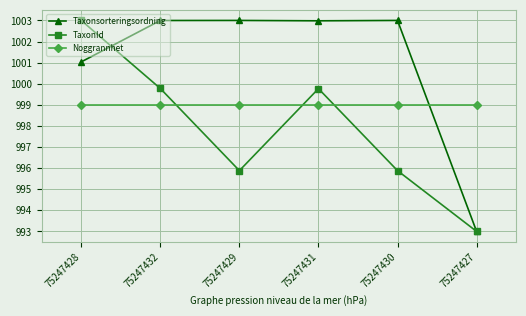

Where do Taxonsorteringsordning and Noggrannhet first cross each other?

75247430 and 75247427